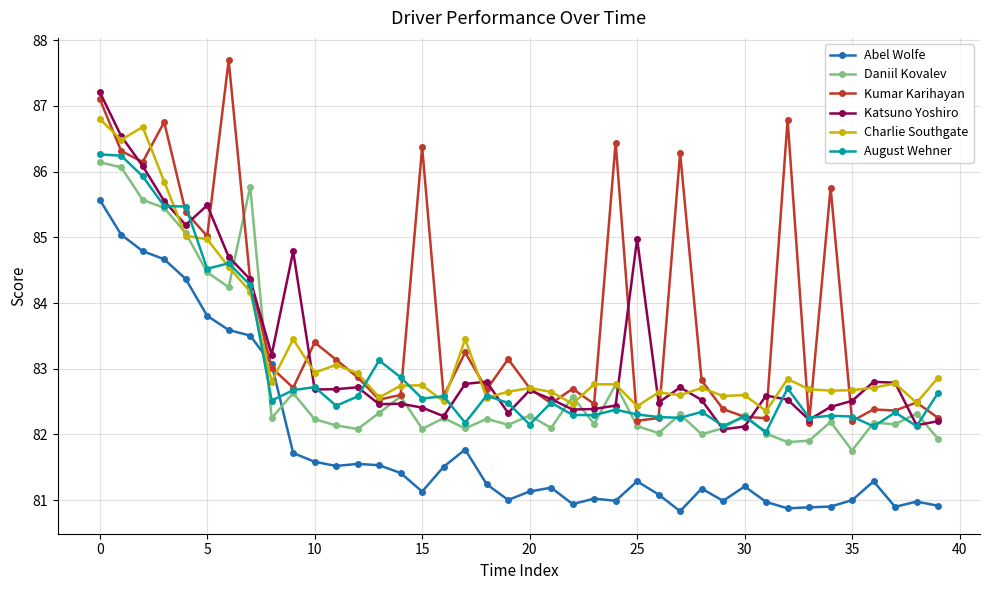

What is the value of the Charlie Southgate point at the 9th from the left?

82.8